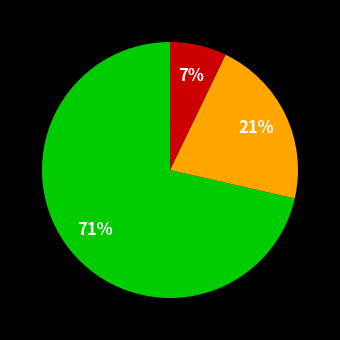

Is there a majority slice in this chart?

Yes